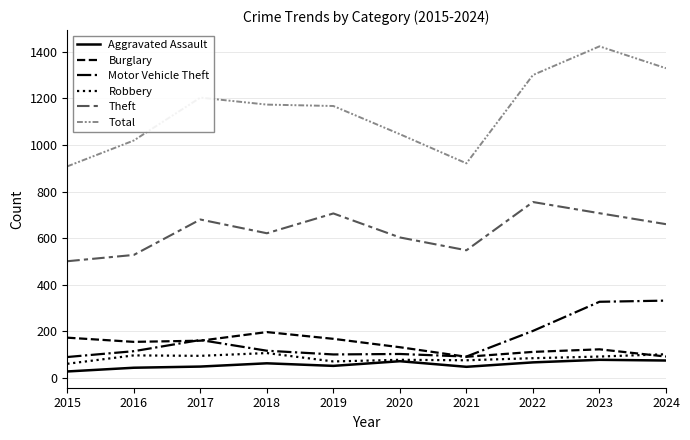

Which series has the largest total across all categories?

Total